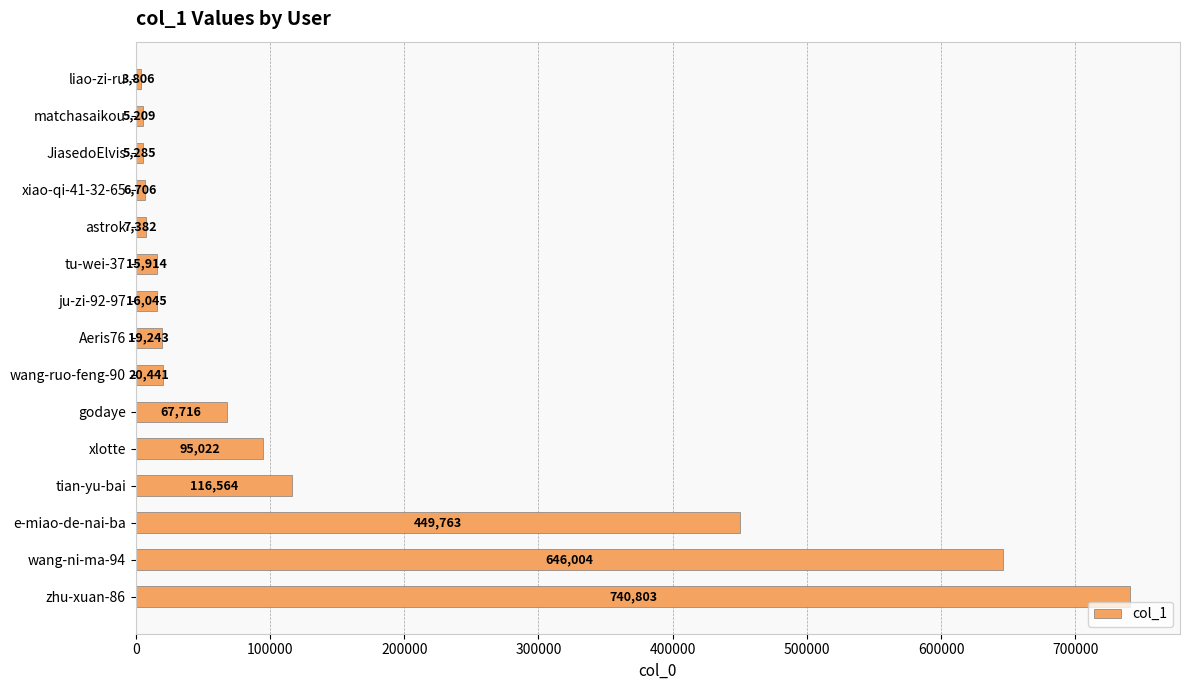

Between godaye and wang-ni-ma-94, which is larger?

wang-ni-ma-94